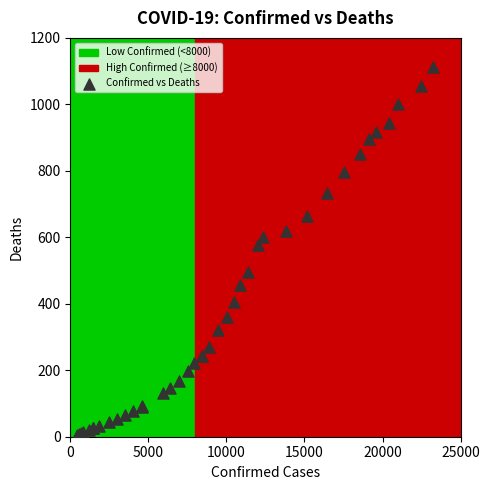

What Y value in the scatter plot is closest to 558?

576